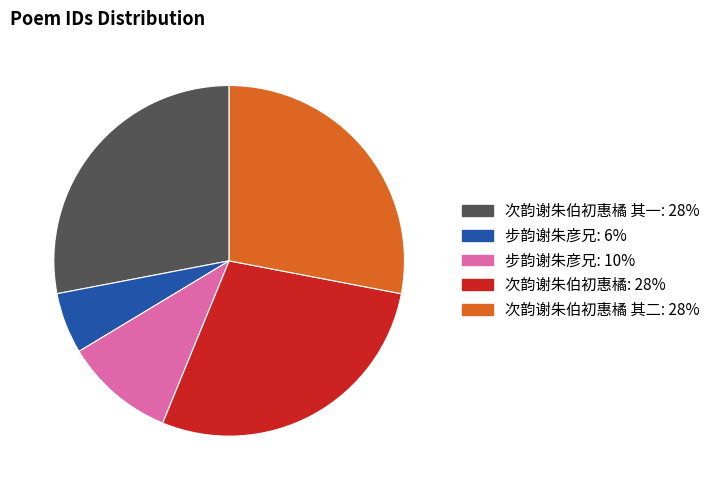

Does any single category account for the majority?

No